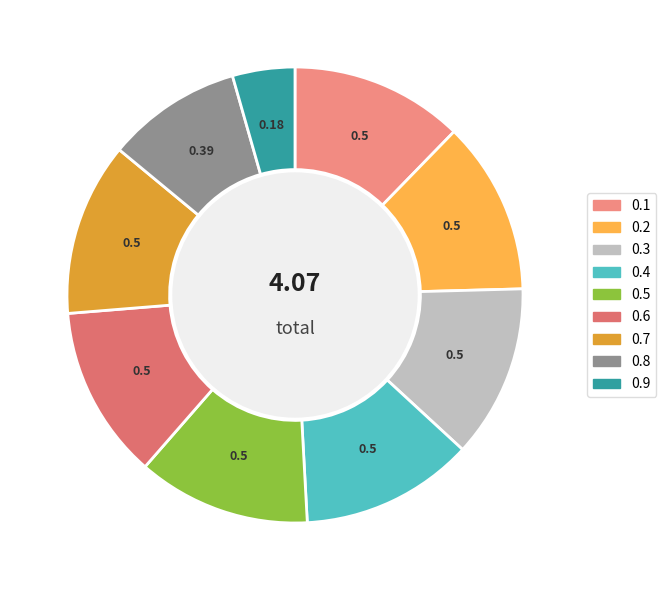

How many segments does this pie chart have?

9